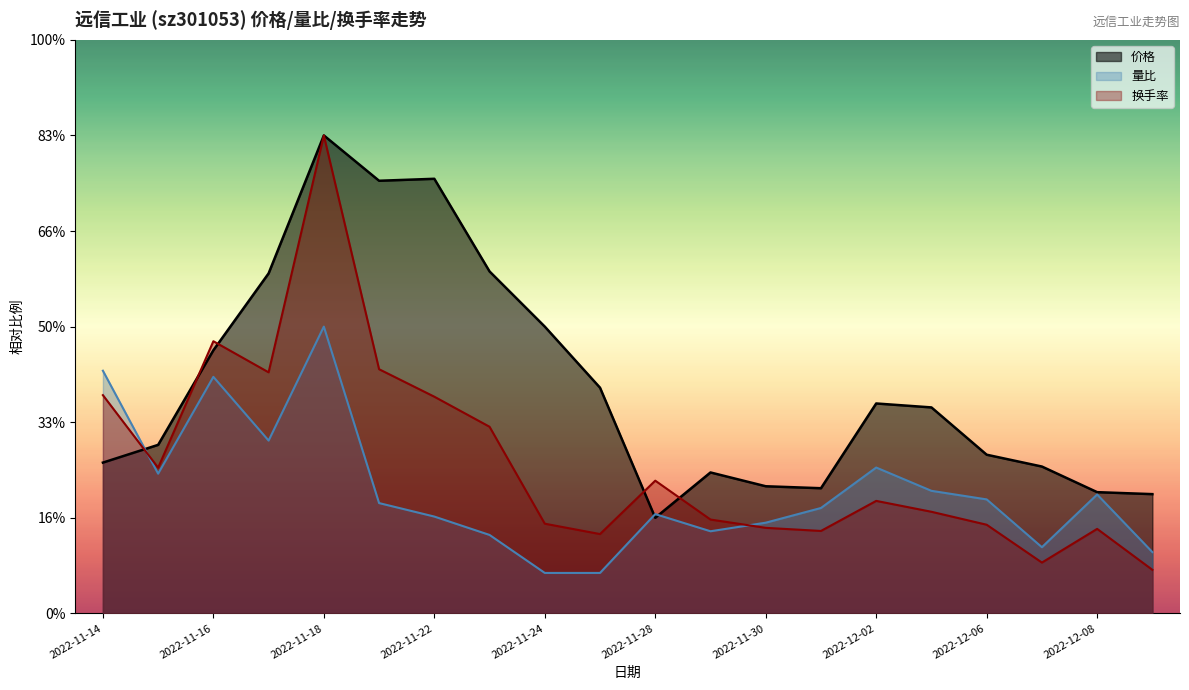

Between which two adjacent categories do 价格 and 量比 first intersect?

2022-11-14 and 2022-11-15